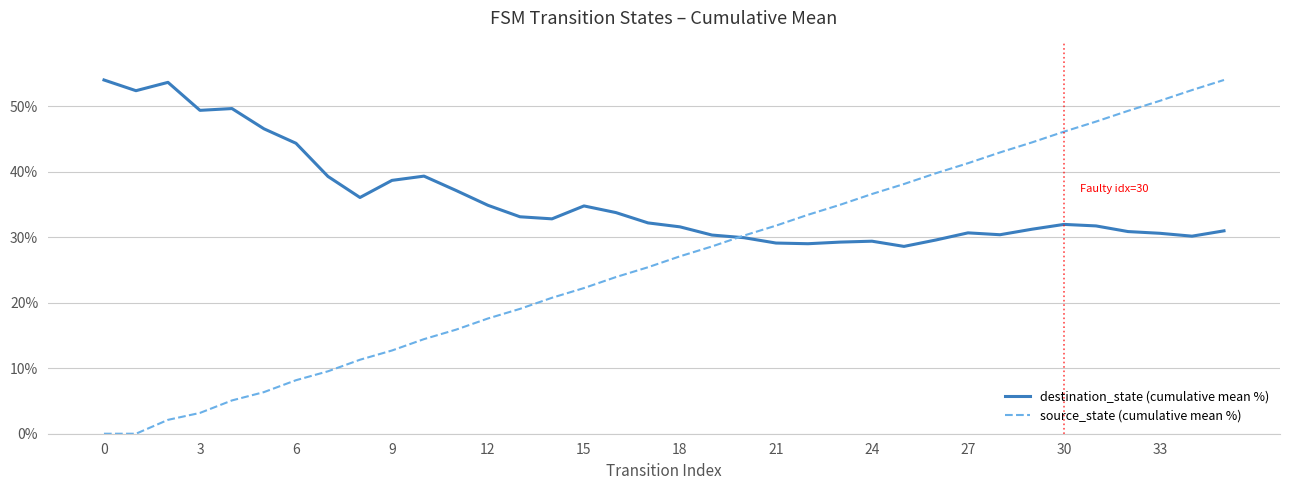

Which series has the largest total across all categories?

destination_state (cumulative mean %)